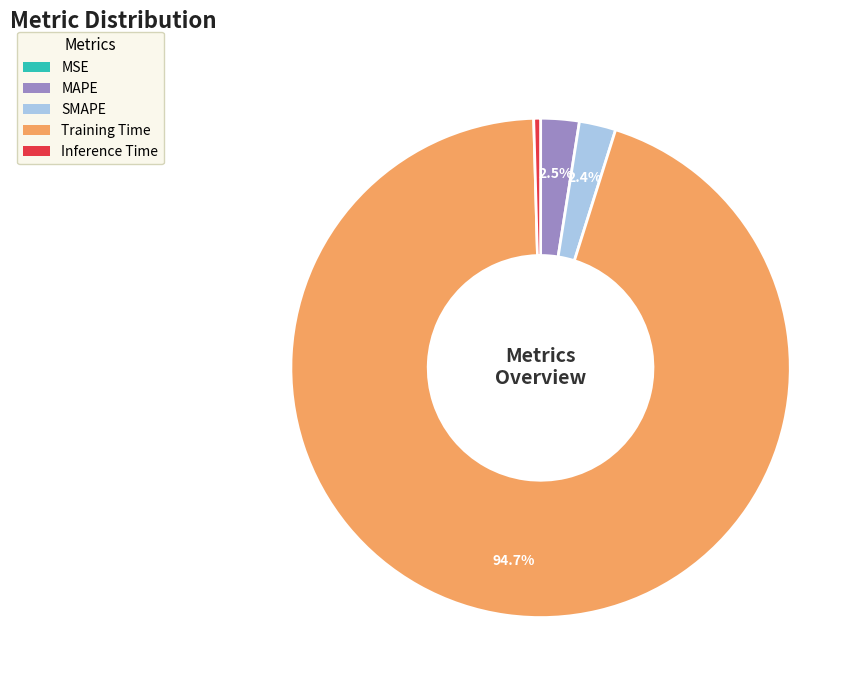

Which slice is the largest?

Training Time